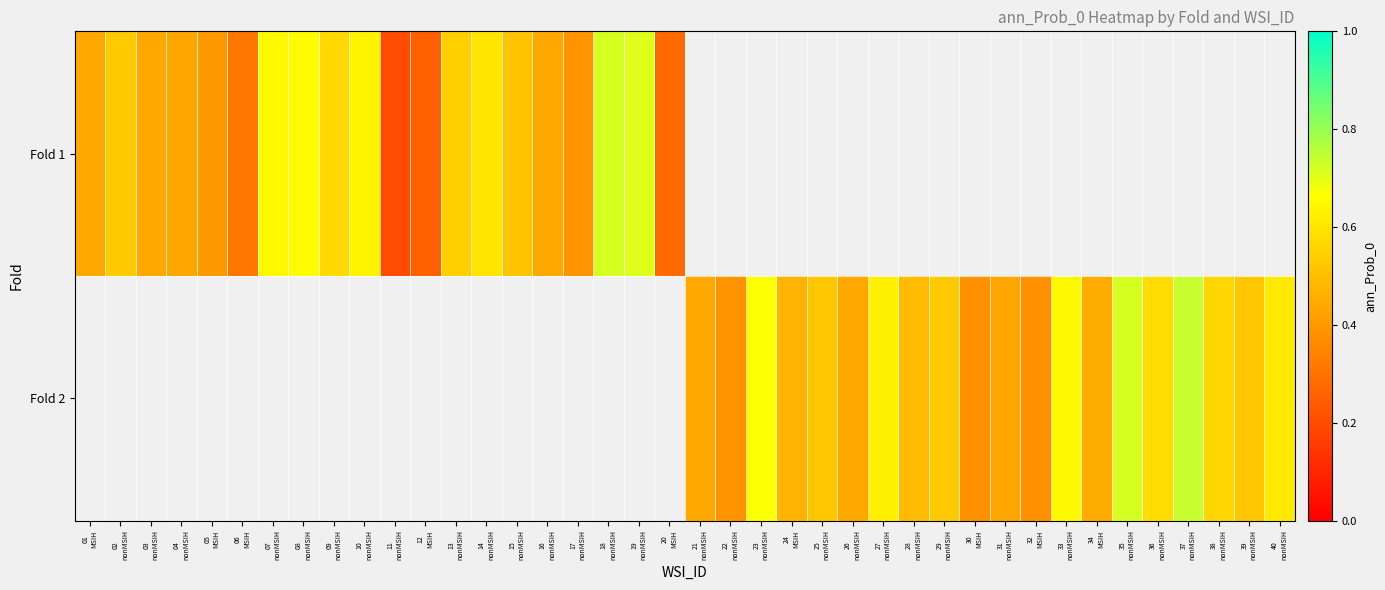

The Fold 2 series shows 0.5 at 23 nonMSIH. True or false?

False